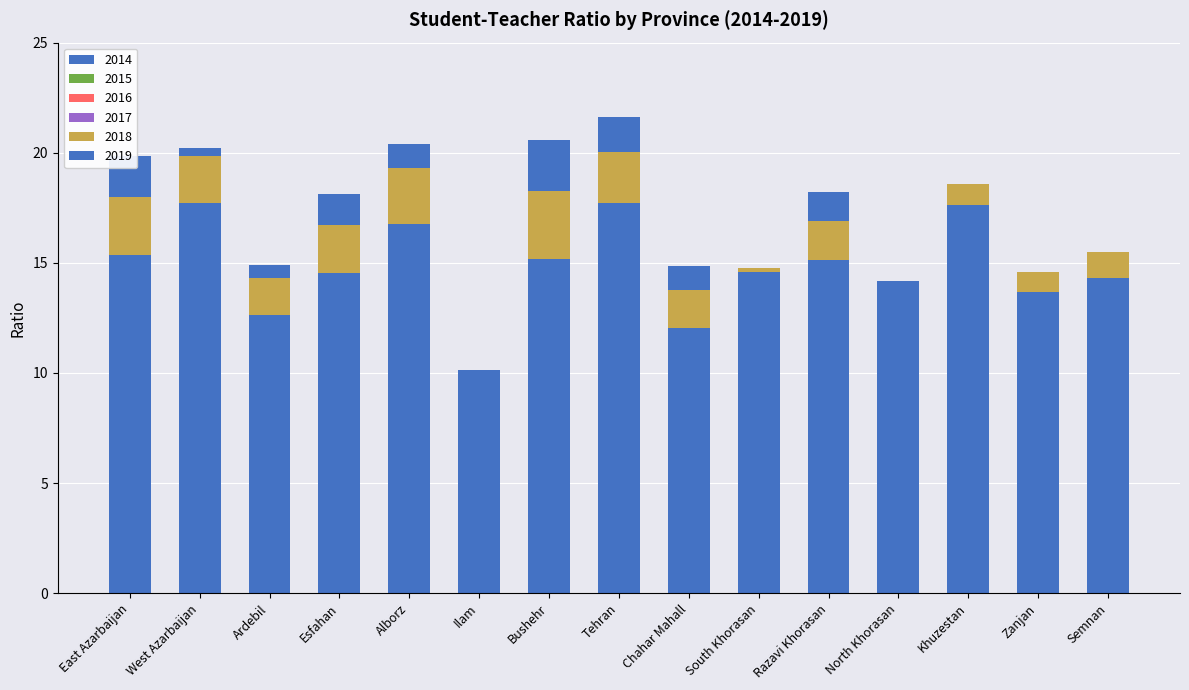

Count the number of data series in this chart.

3